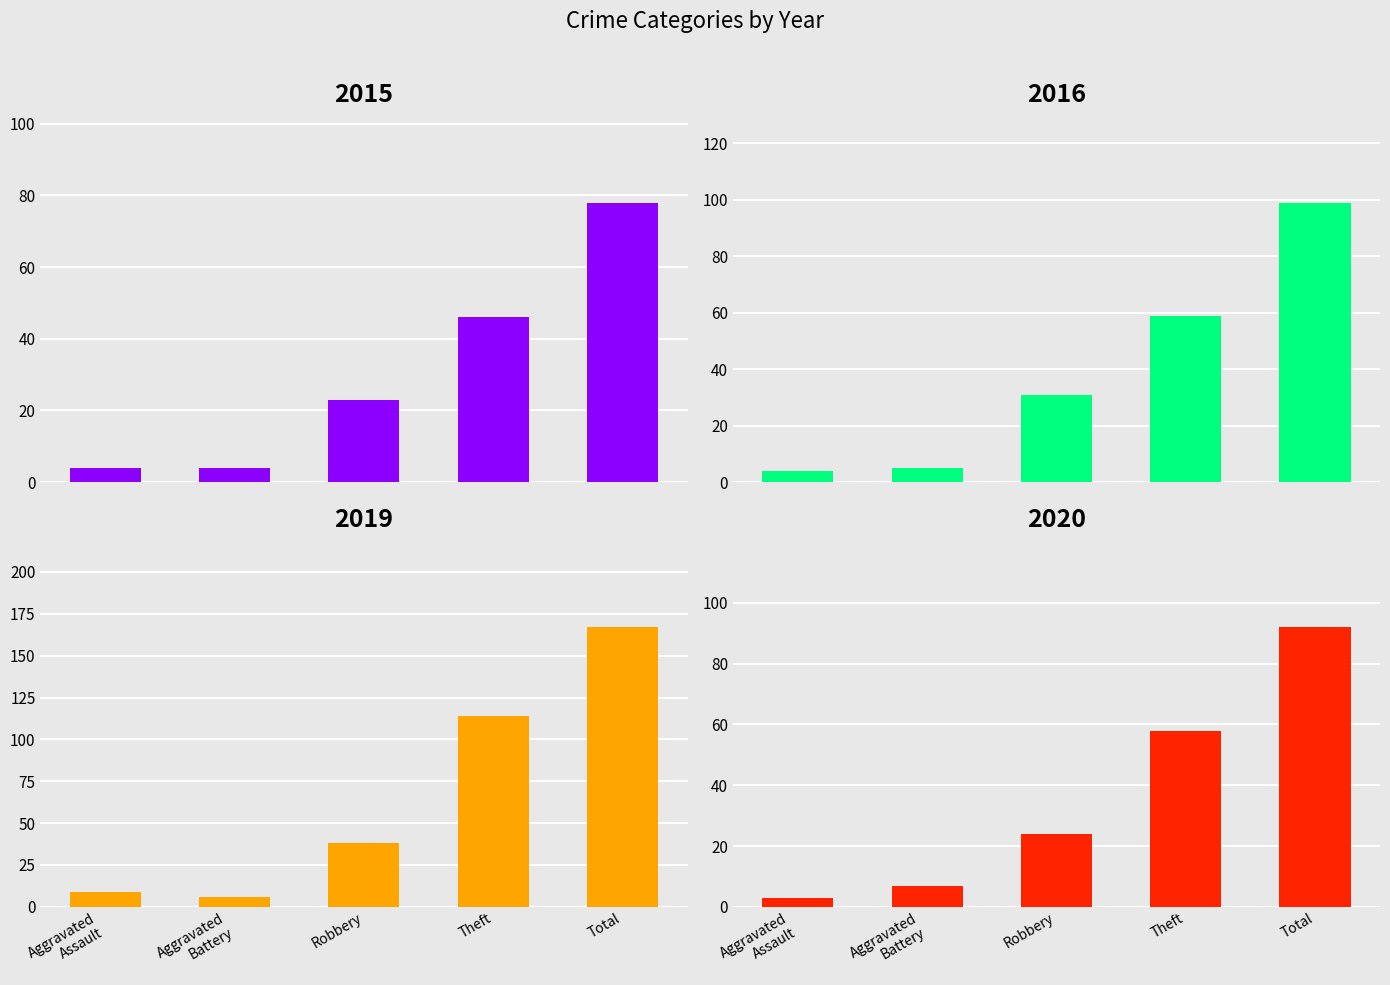

What is the difference between the maximum and minimum values in the 2019 series?

161